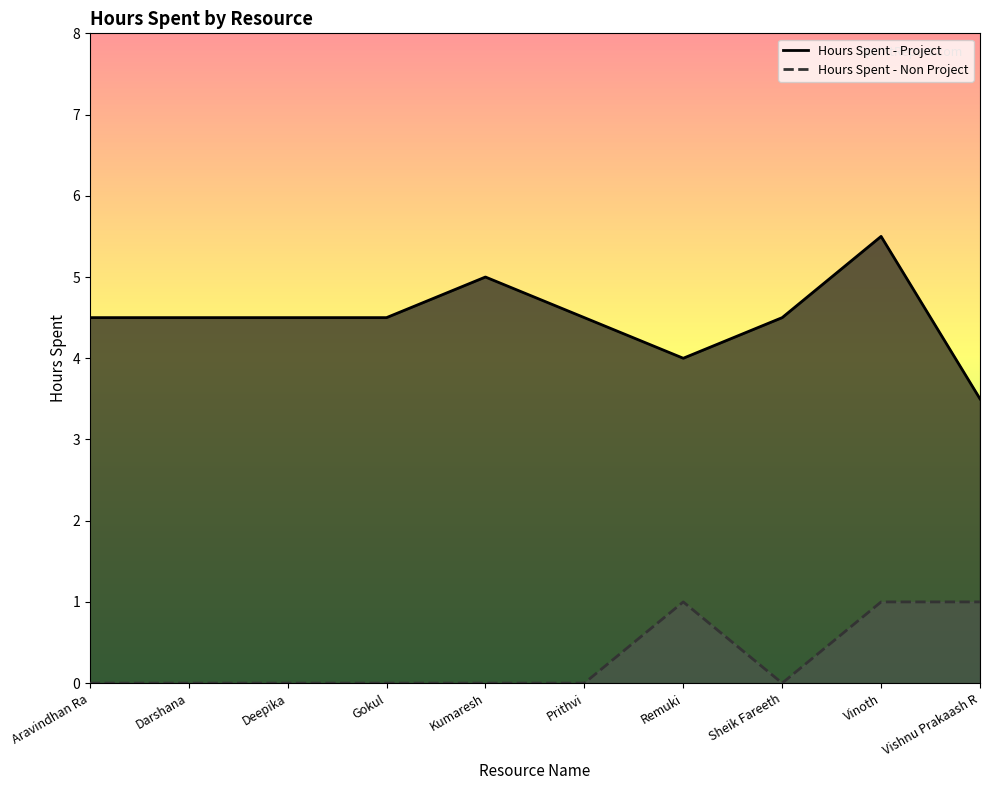

True or false: Hours Spent - Non Project and Hours Spent - Project cross at least once.

False